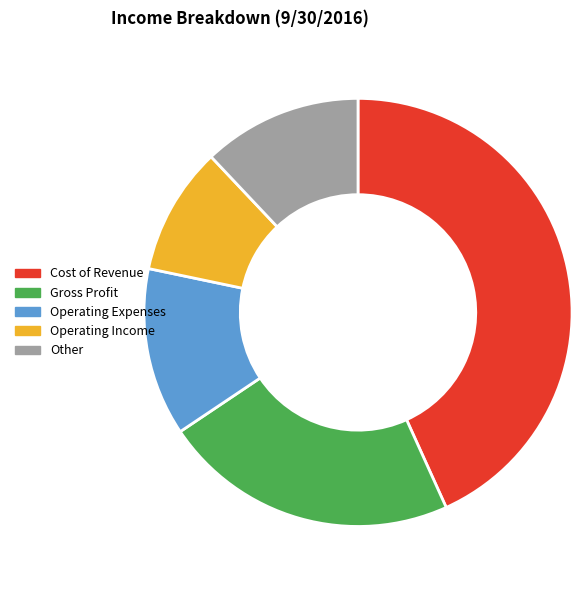

Is the sum of Other and Gross Profit greater than half?

No